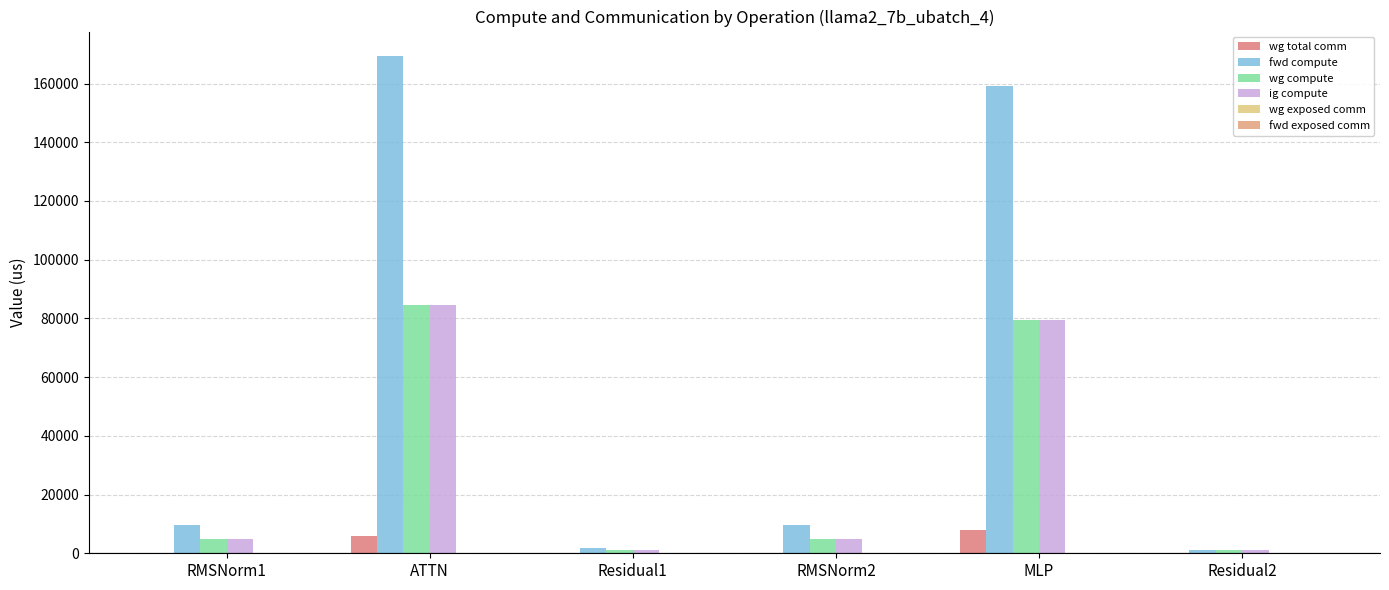

Rank the series at RMSNorm1 from lowest to highest value.

wg total comm, wg exposed comm, fwd exposed comm, wg compute, ig compute, fwd compute